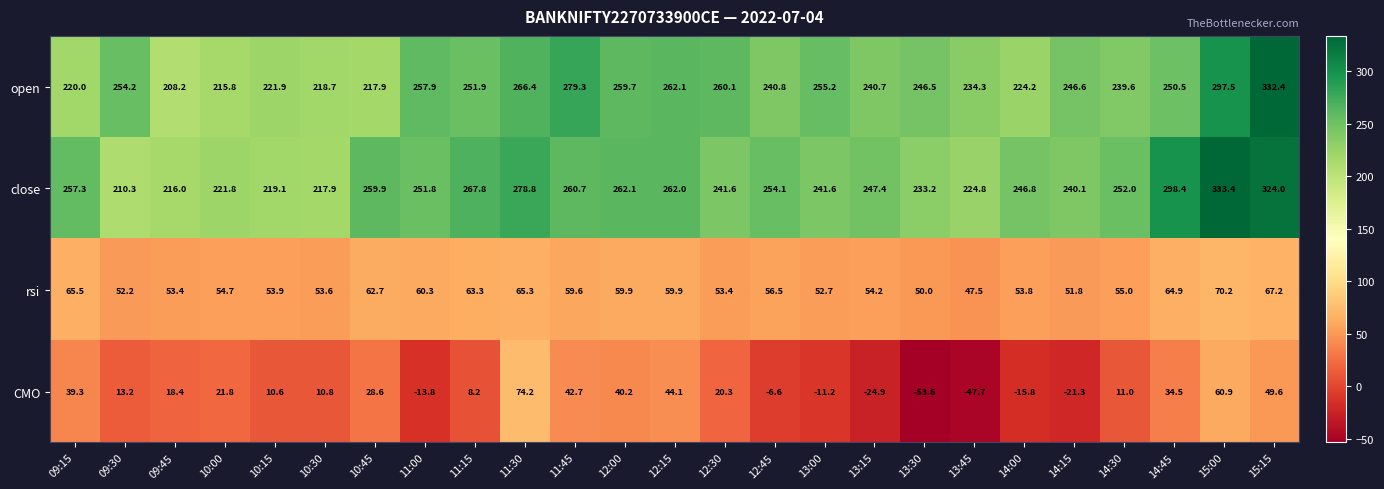

What is the sum of the open values at 13:15 and 11:00?

498.6